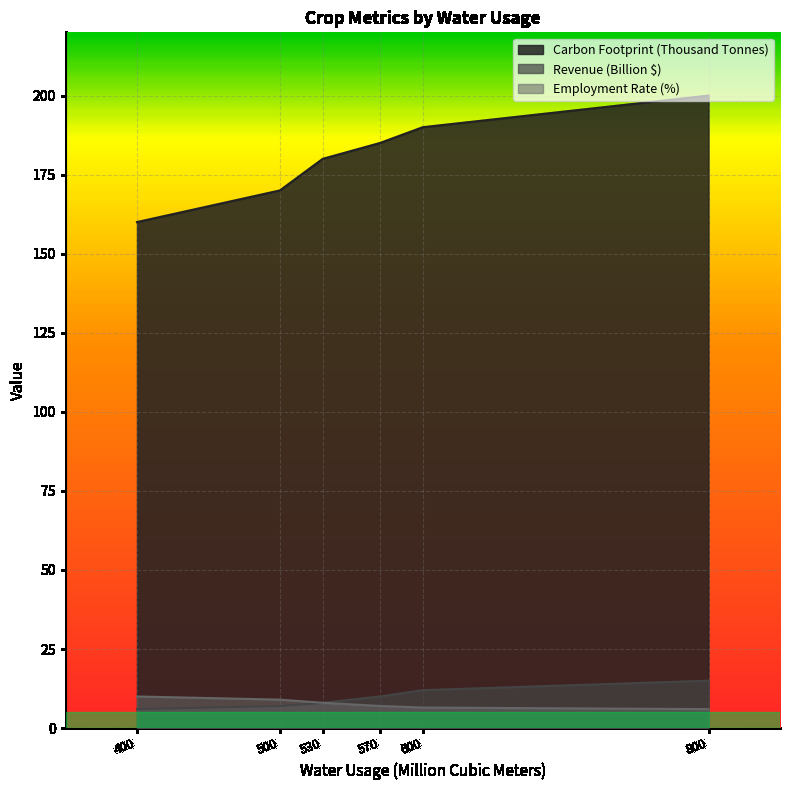

True or false: Carbon Footprint (Thousand Tonnes) and Revenue (Billion $) intersect in this chart.

False